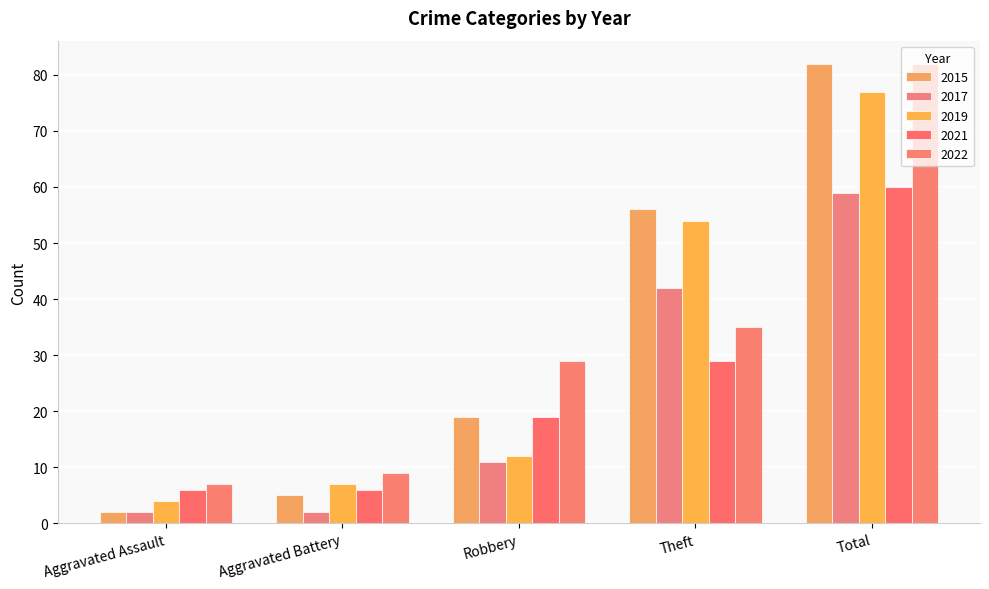

What is the difference between the second highest and second lowest values in the 2017 series?

40